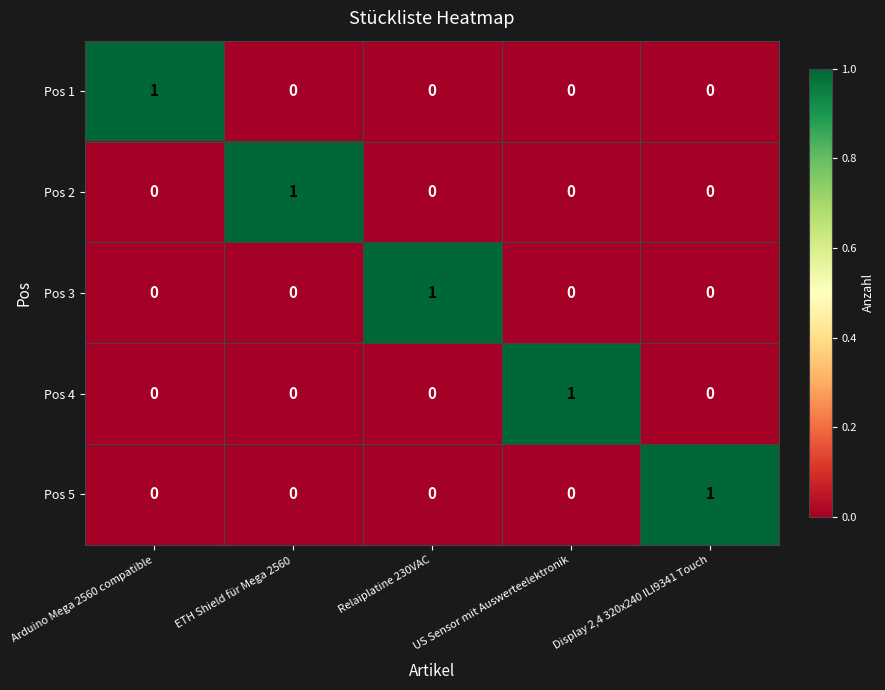

Which category has the highest value in the Pos 2 series?

ETH Shield für Mega 2560